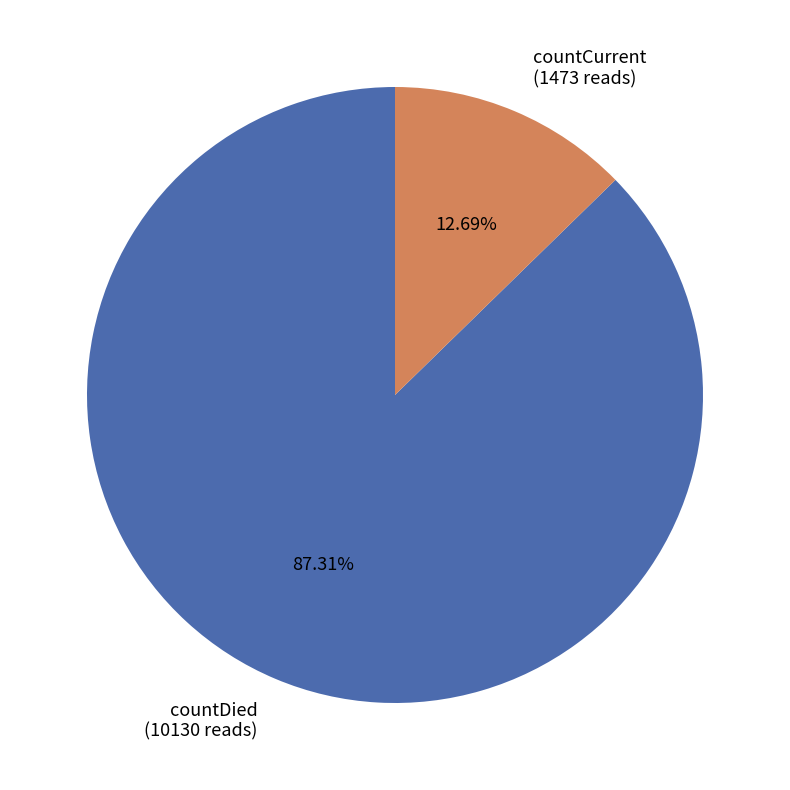

To the nearest percent, what is the difference between the largest and smallest slice percentages?

75%